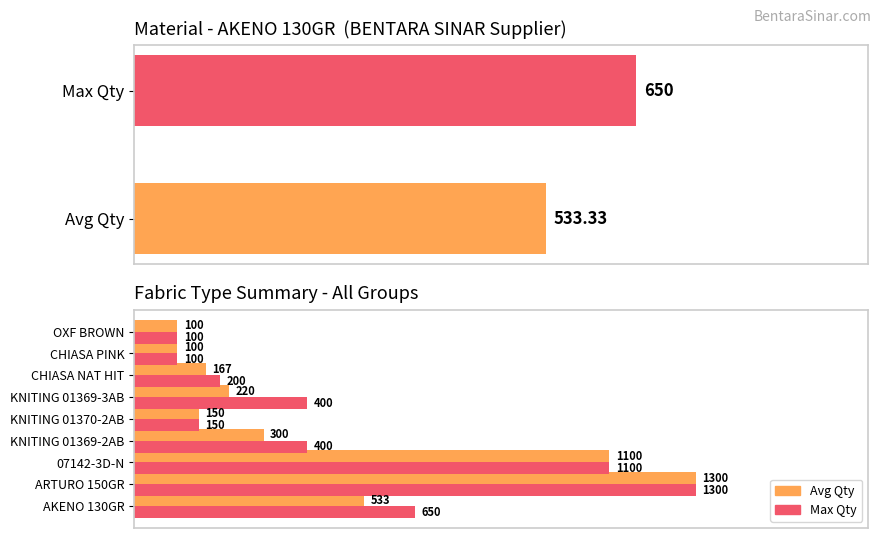

Which series changed the most between KNITING 01369-2AB and OXF BROWN?

Max Qty